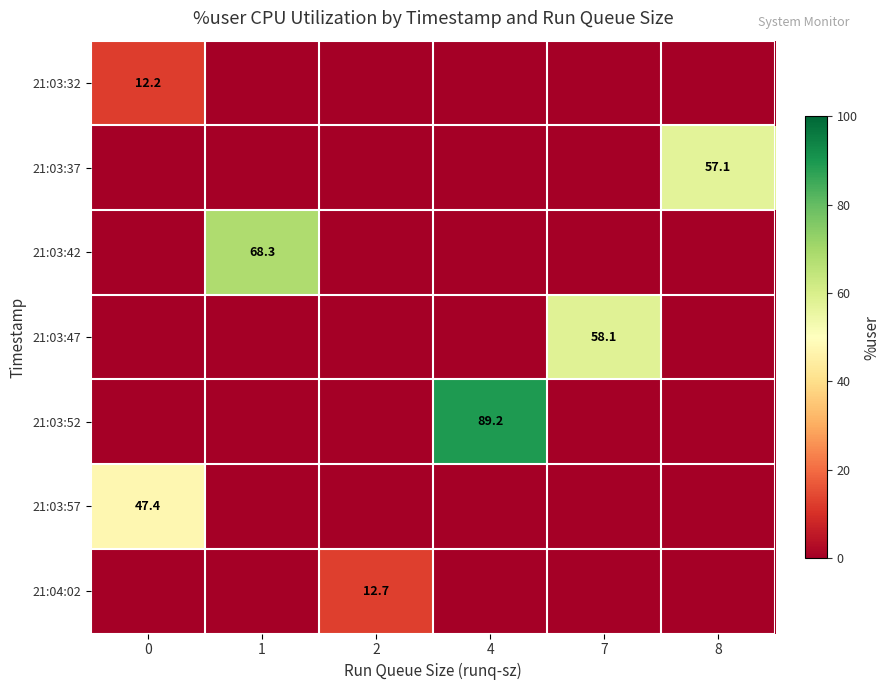

What is the highest value of the 21:03:57 series?

47.4